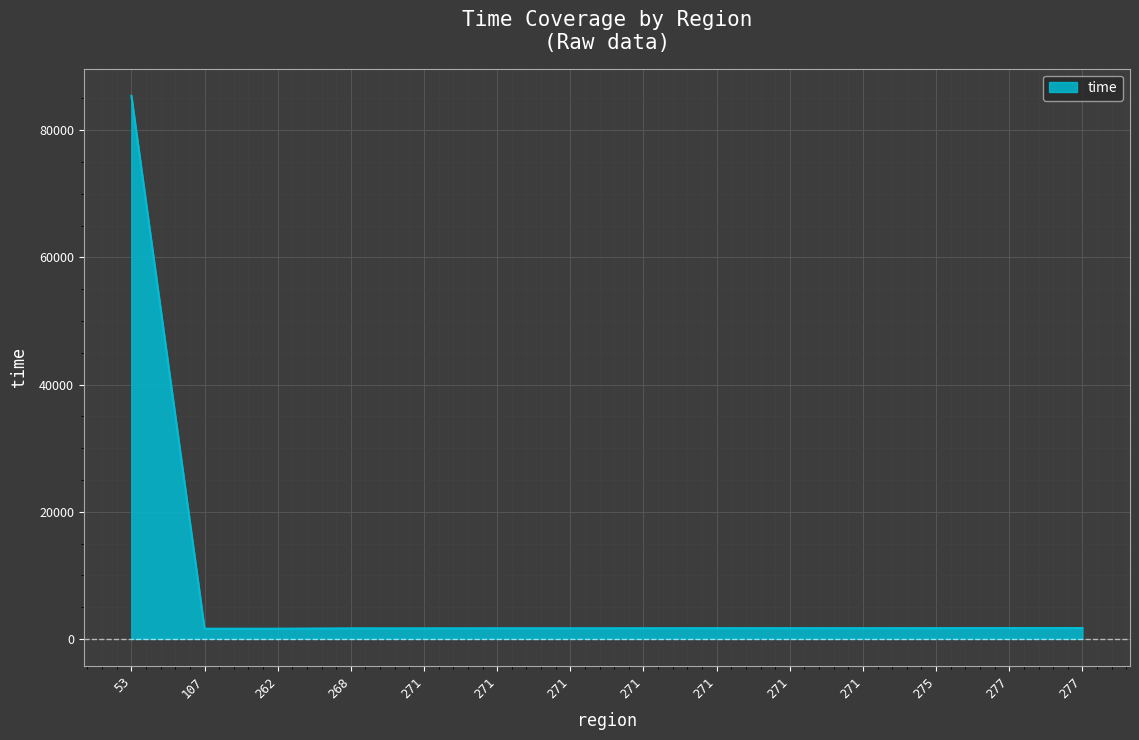

What is the difference between the maximum and minimum values?

83797.2